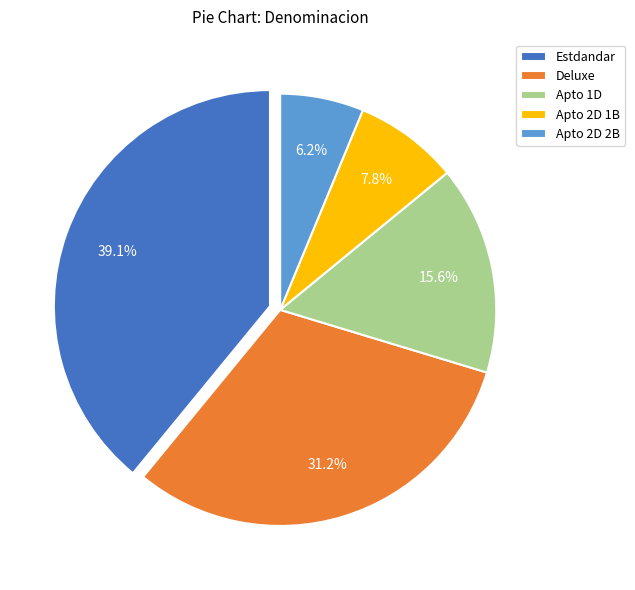

Rank the categories by value from lowest to highest.

Apto 2D 2B, Apto 2D 1B, Apto 1D, Deluxe, Estdandar